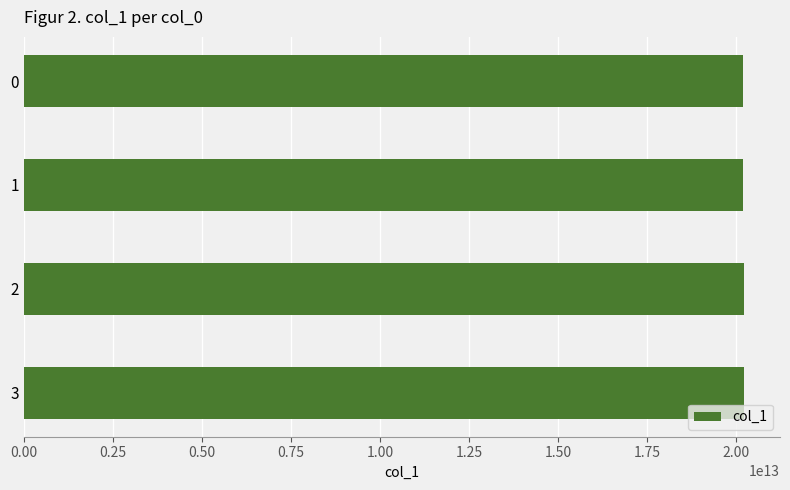

The value at 0 is 20200904194931. True or false?

True